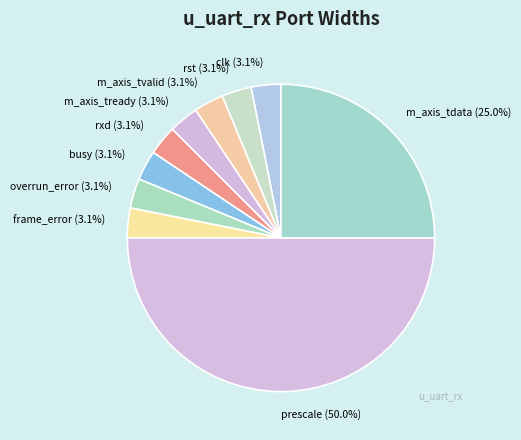

What is the largest slice in the pie chart?

prescale